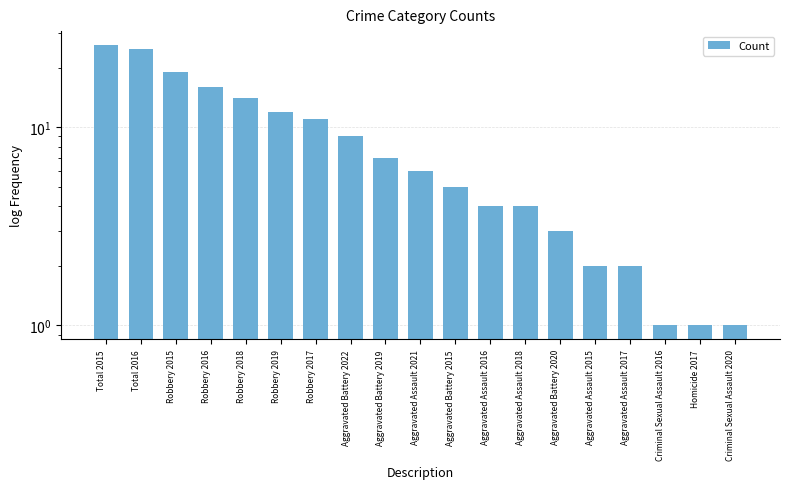

What is the label of the 5th bar from the left?

Robbery 2018